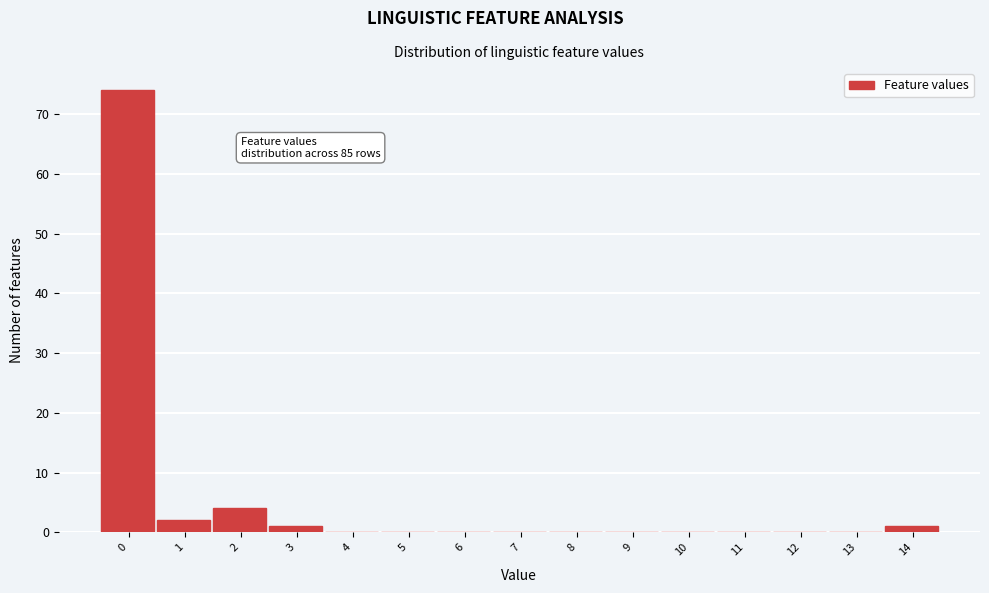

Reading right to left, list all the values displayed in this chart.

14=1	13=0	12=0	11=0	10=0	9=0	8=0	7=0	6=0	5=0	4=0	3=1	2=4	1=2	0=74